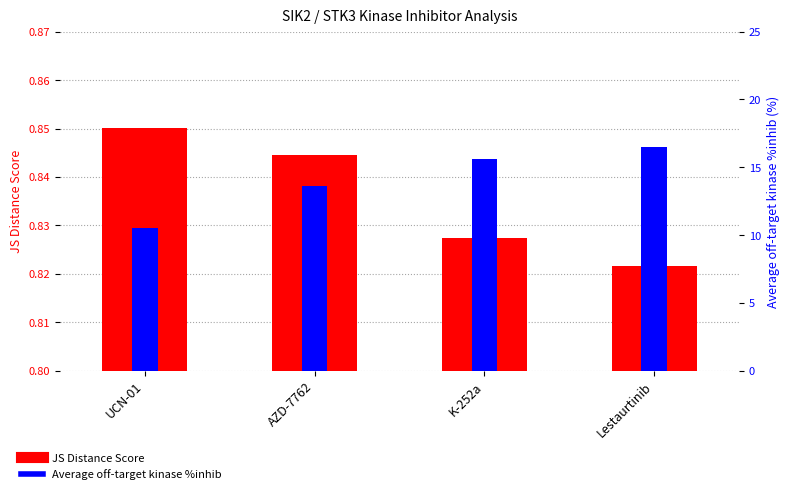

True or false: Average off-target kinase %inhib has a value of 13.6 at AZD-7762.

True